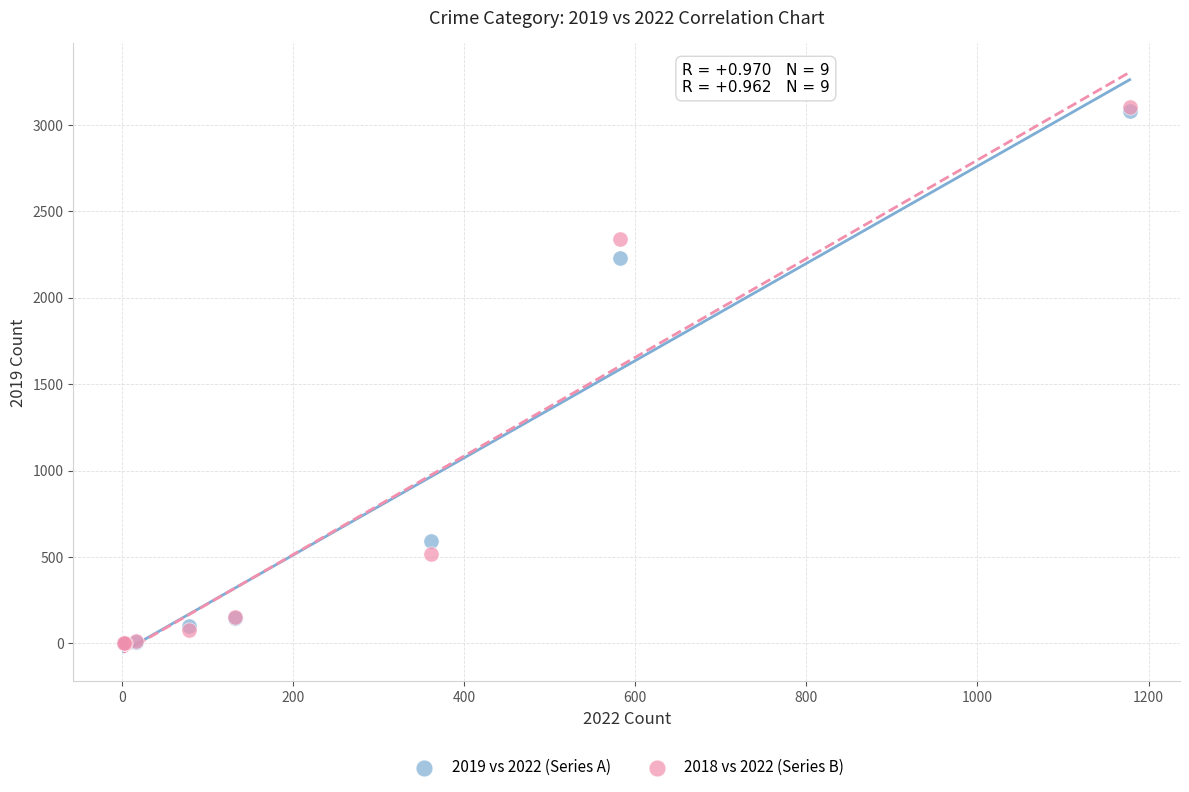

In the 2019 vs 2022 (Series A) series, what Y value is closest to 1540?

2230